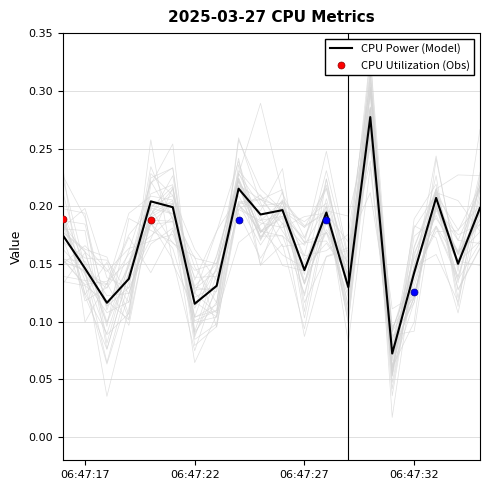

Which has a higher value, 06:47:16 or 06:47:30?

06:47:30